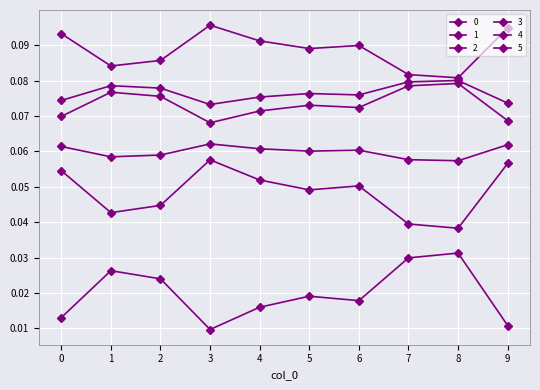

Is this an area chart (filled region under the line)?

No